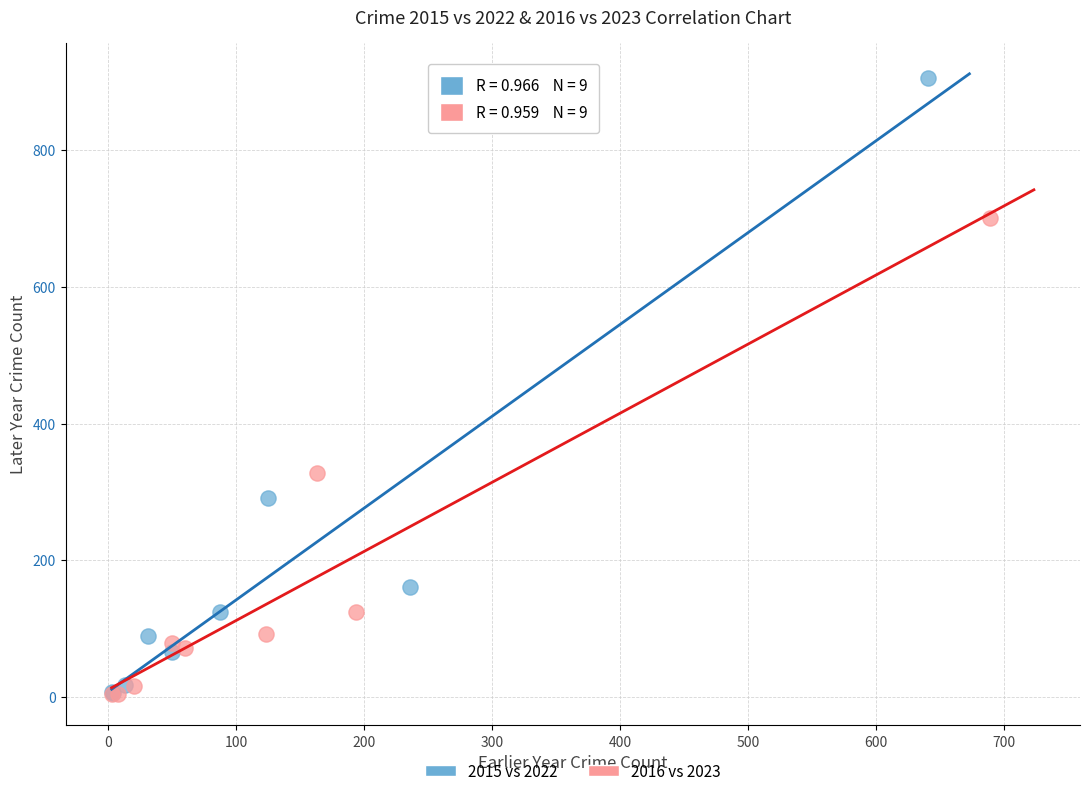

Which series has the largest Y range (max minus min)?

2015 vs 2022